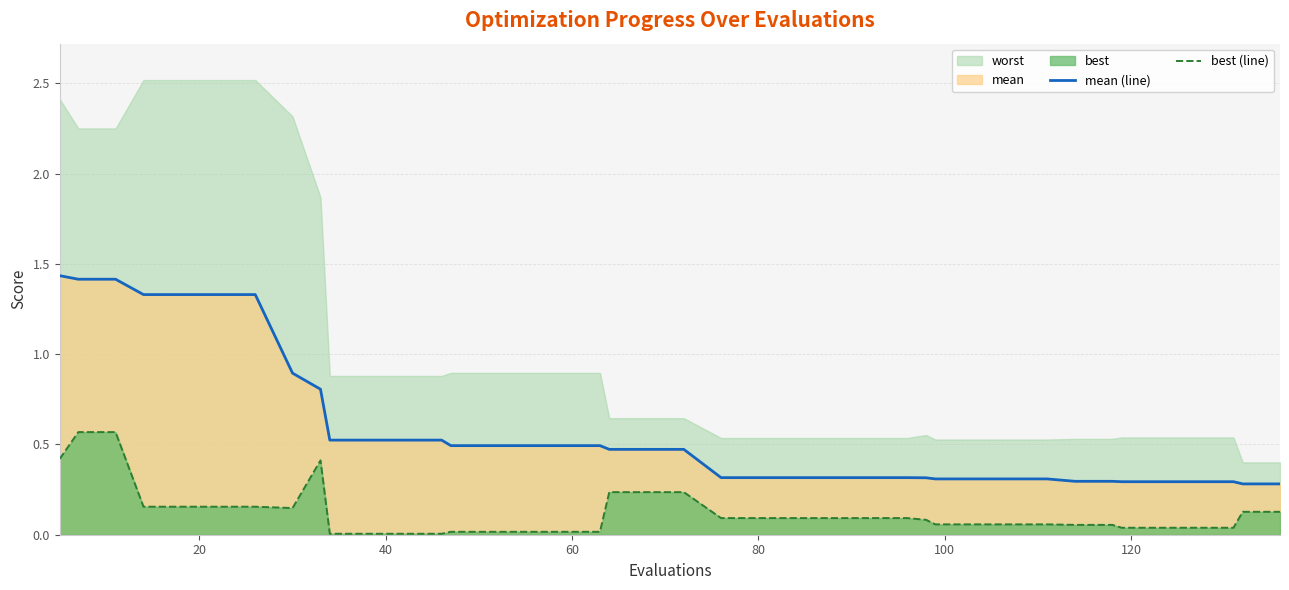

What is the minimum value for mean (line)?

0.3